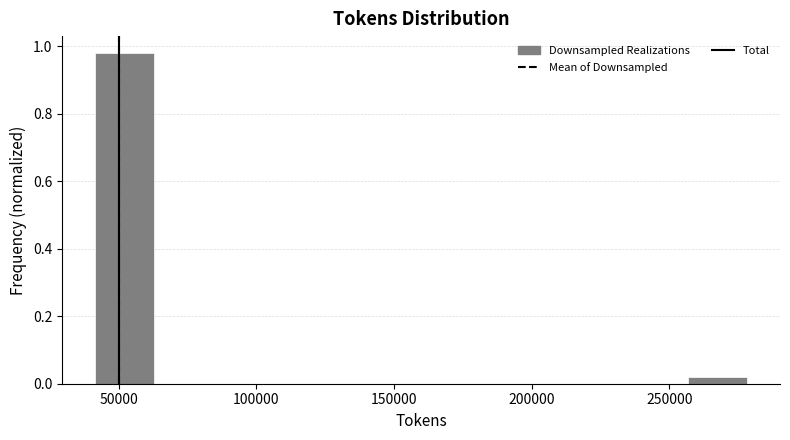

What is the height of the bar covering 40000 to 65000 on the x-axis? Neither the bar edges nor the heights are printed on the chart, so give them approximately, as read against the axes.

0.98